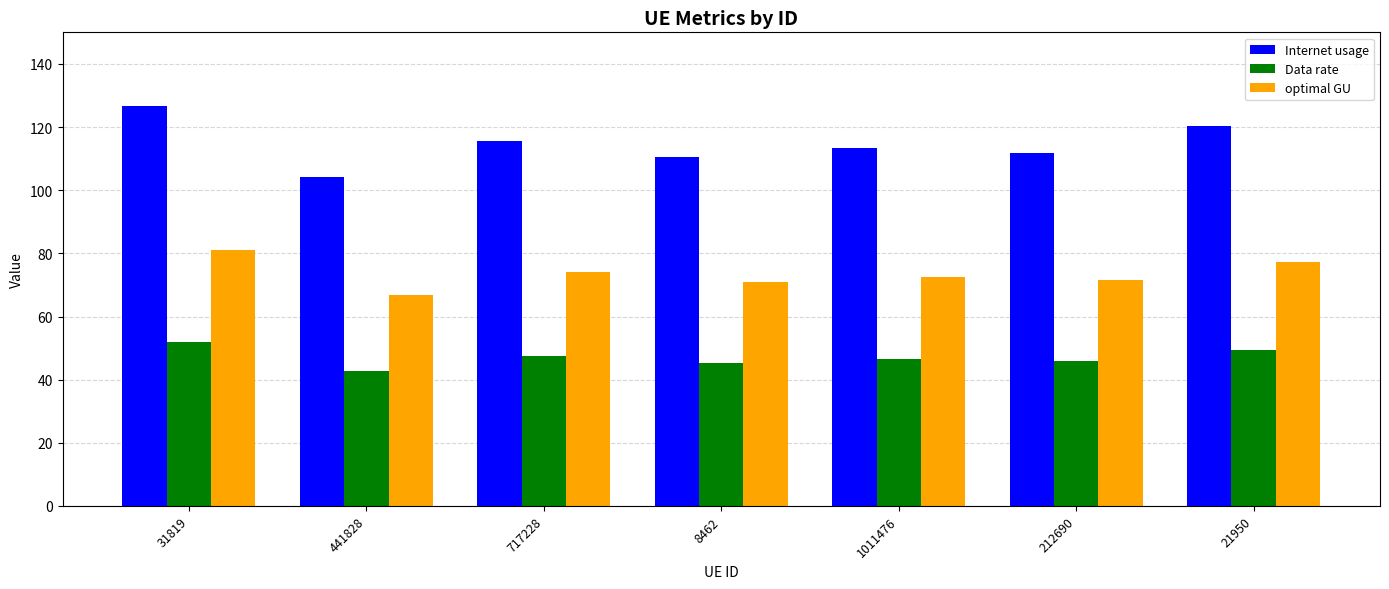

Rank the series at 717228 from lowest to highest value.

Data rate, optimal GU, Internet usage